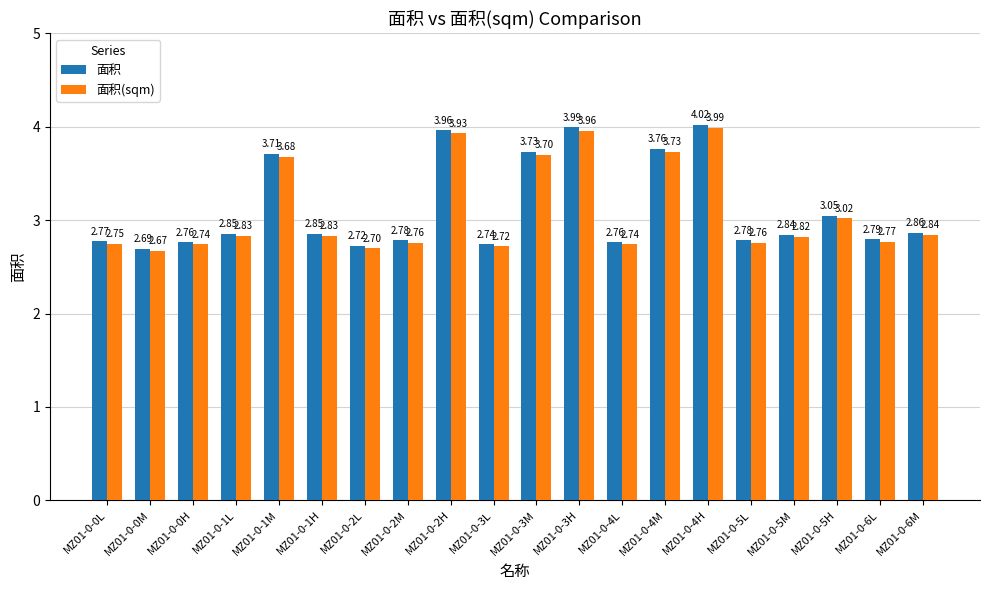

Which series has the largest range (max minus min)?

面积